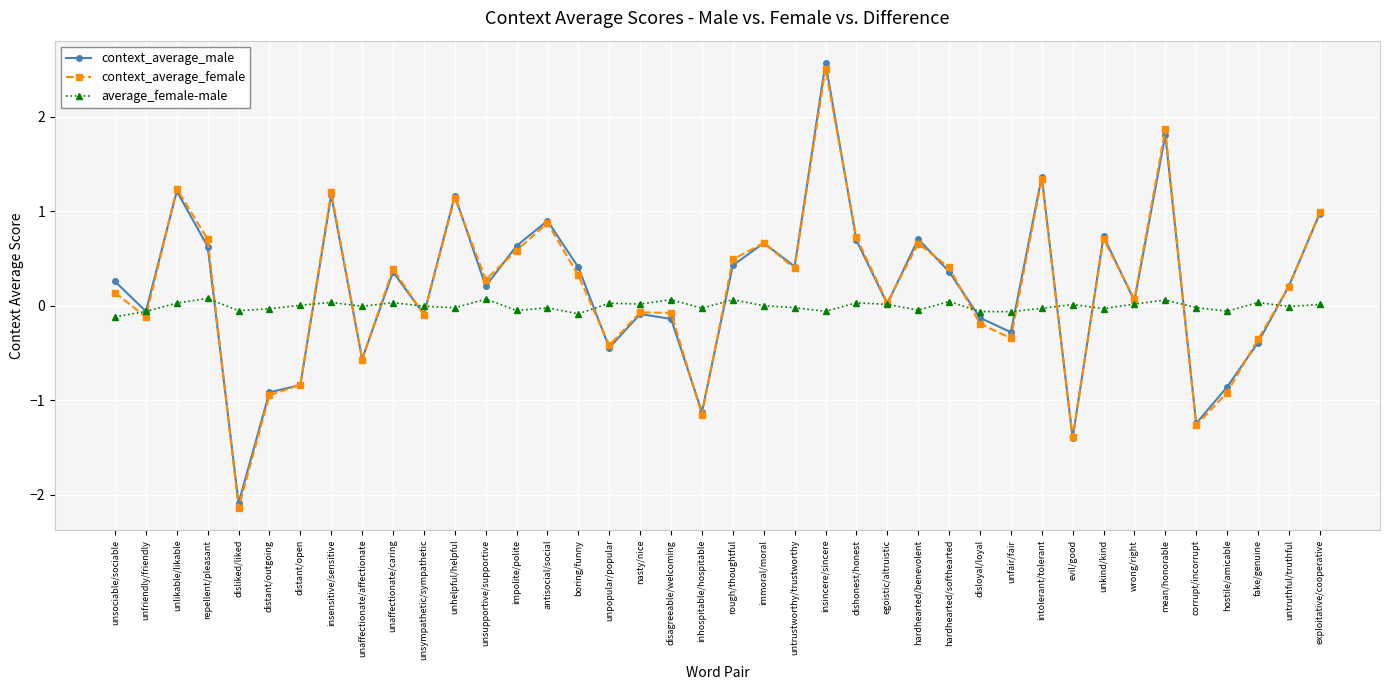

Where does the context_average_female series first go above 0?

unsociable/sociable